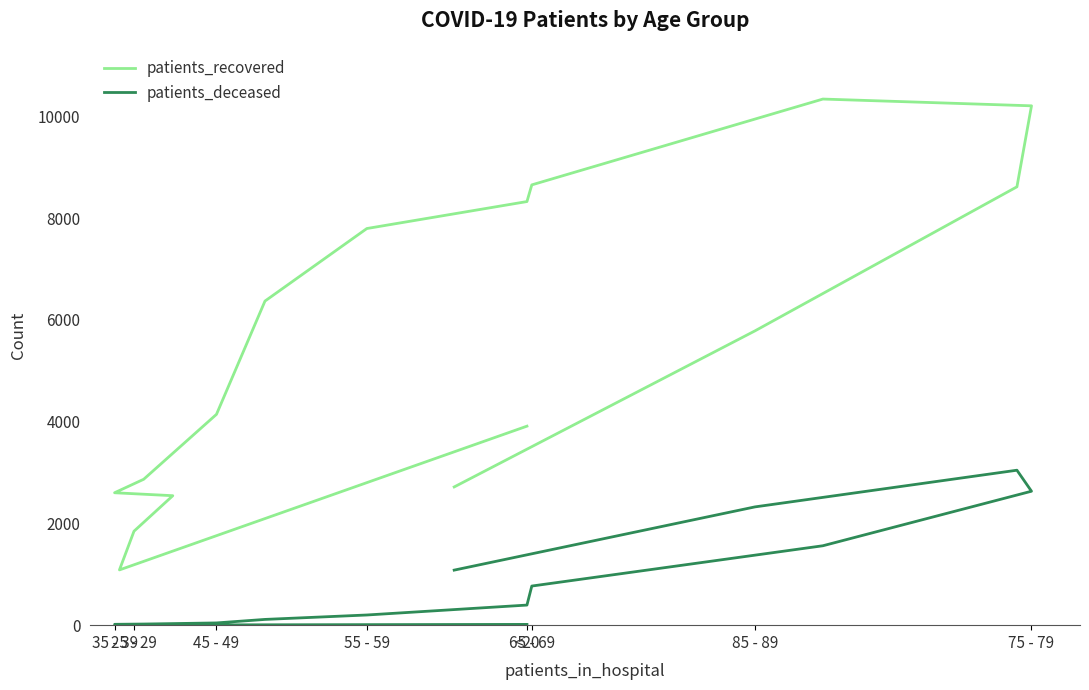

Read the patients_deceased value at 35 - 39, to the nearest 10.

20